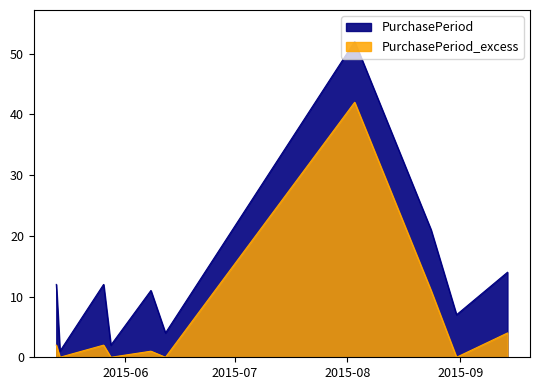

Which label corresponds to the largest value in the chart?

2015-08-03